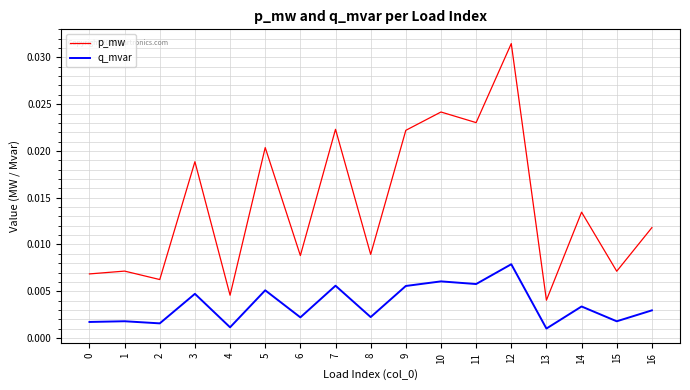

True or false: q_mvar and p_mw intersect in this chart.

False